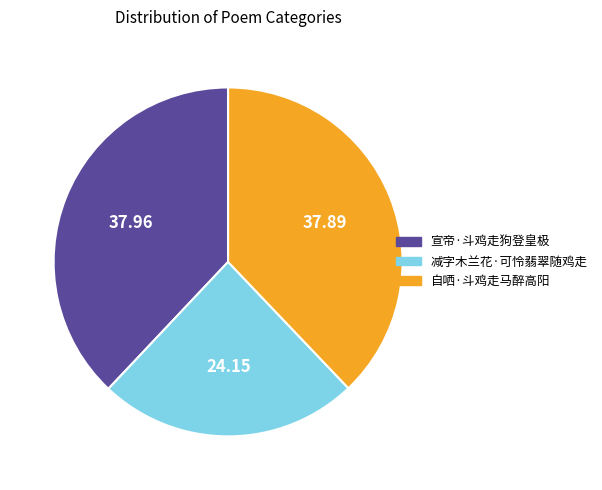

Which slice is the smallest?

减字木兰花·可怜翡翠随鸡走